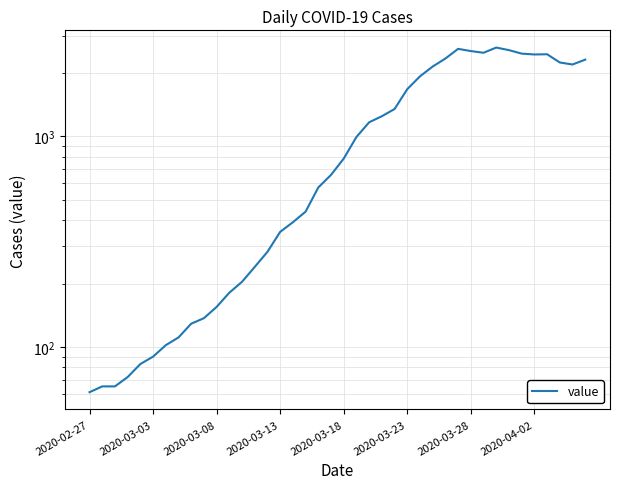

Is it true that the value at 11 is 70?

False